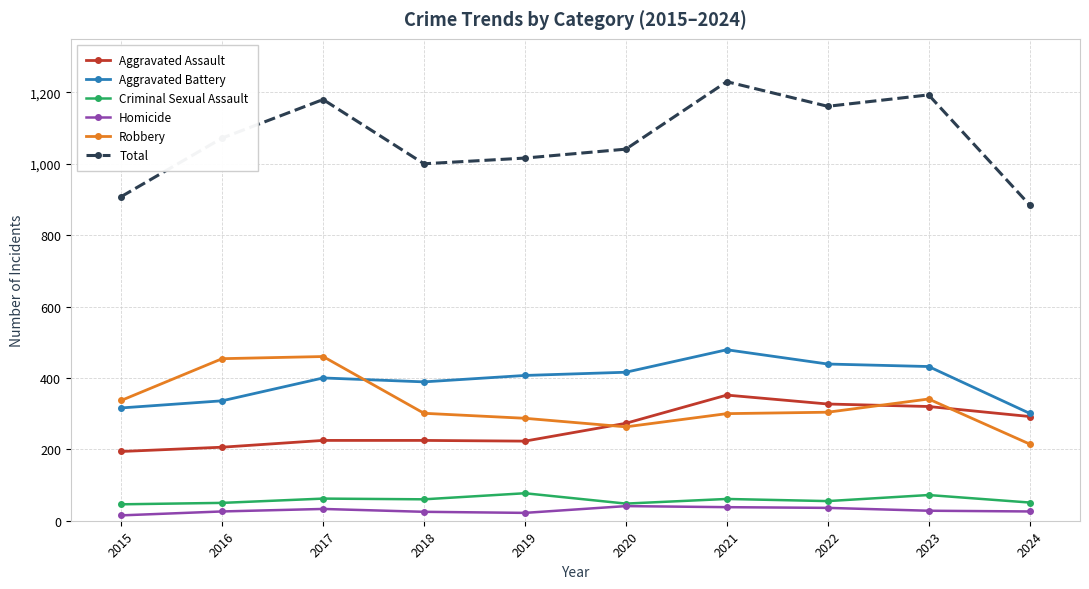

Does the chart have visible grid lines?

Yes